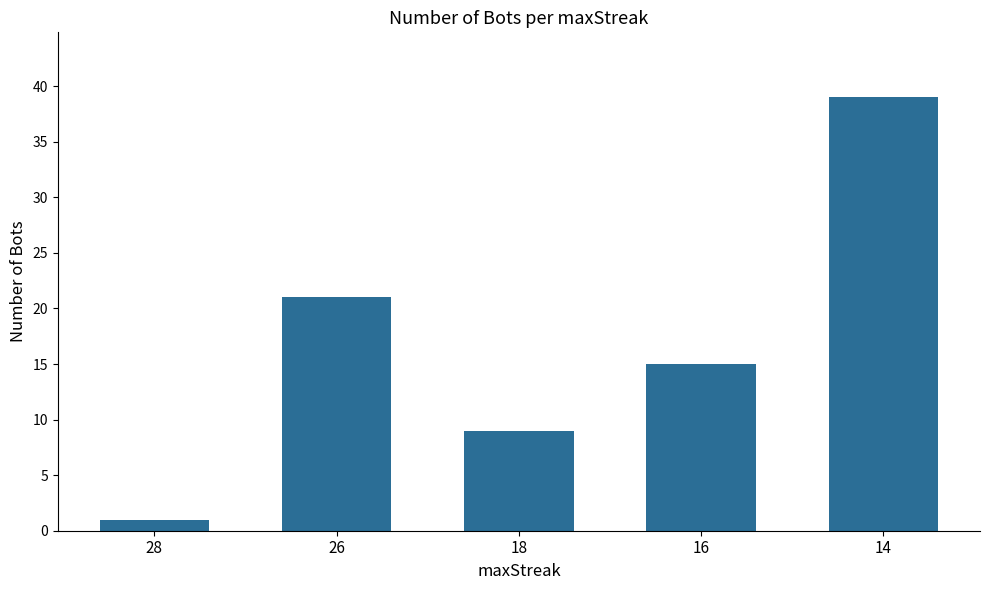

True or false: the data shows 10 at 16.

False